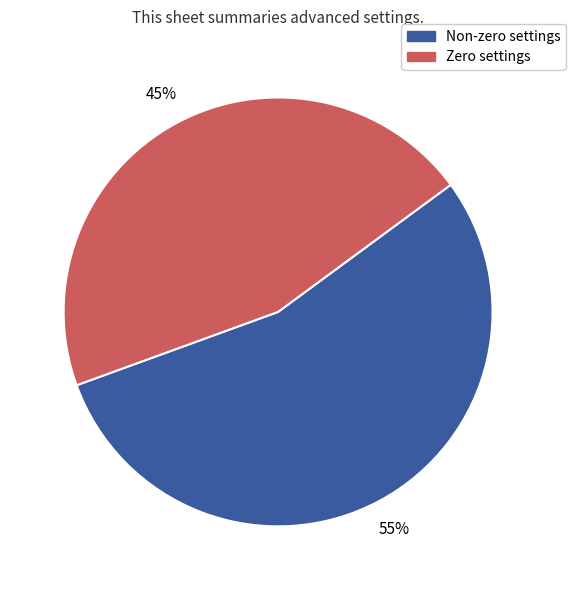

Is there any slice that represents more than half of the pie?

Yes